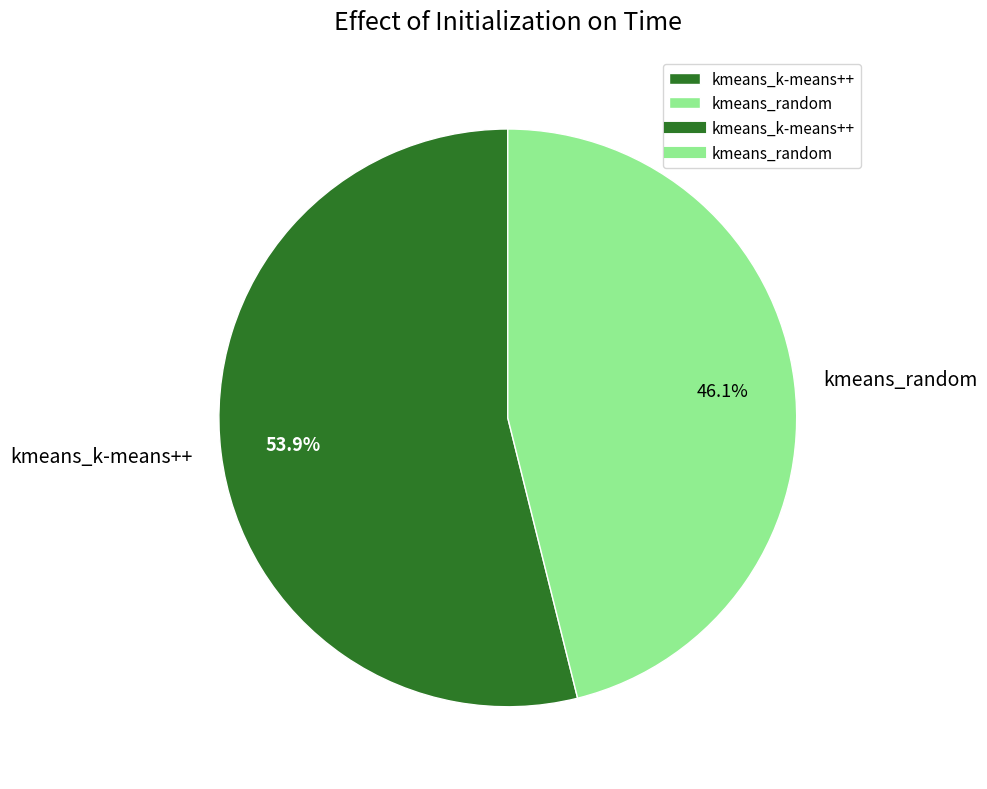

How many slices are in this pie chart?

2